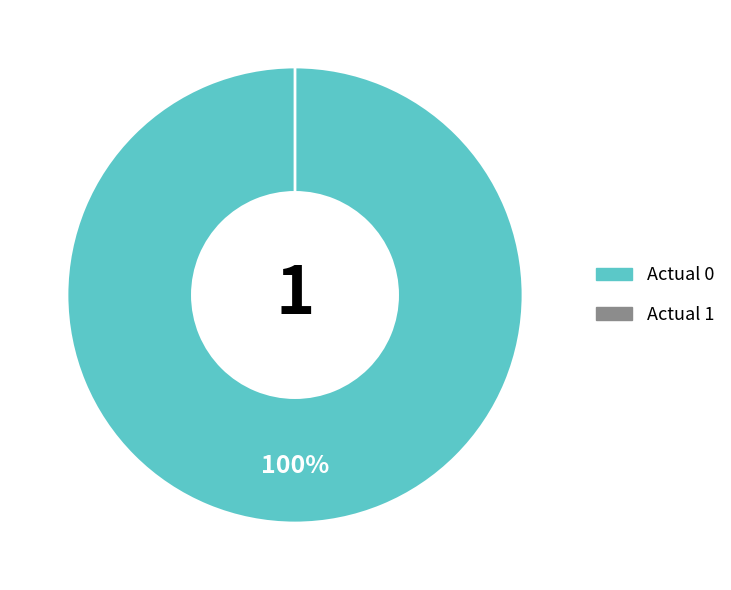

Between Actual 1 and Actual 0, which is larger?

Actual 0